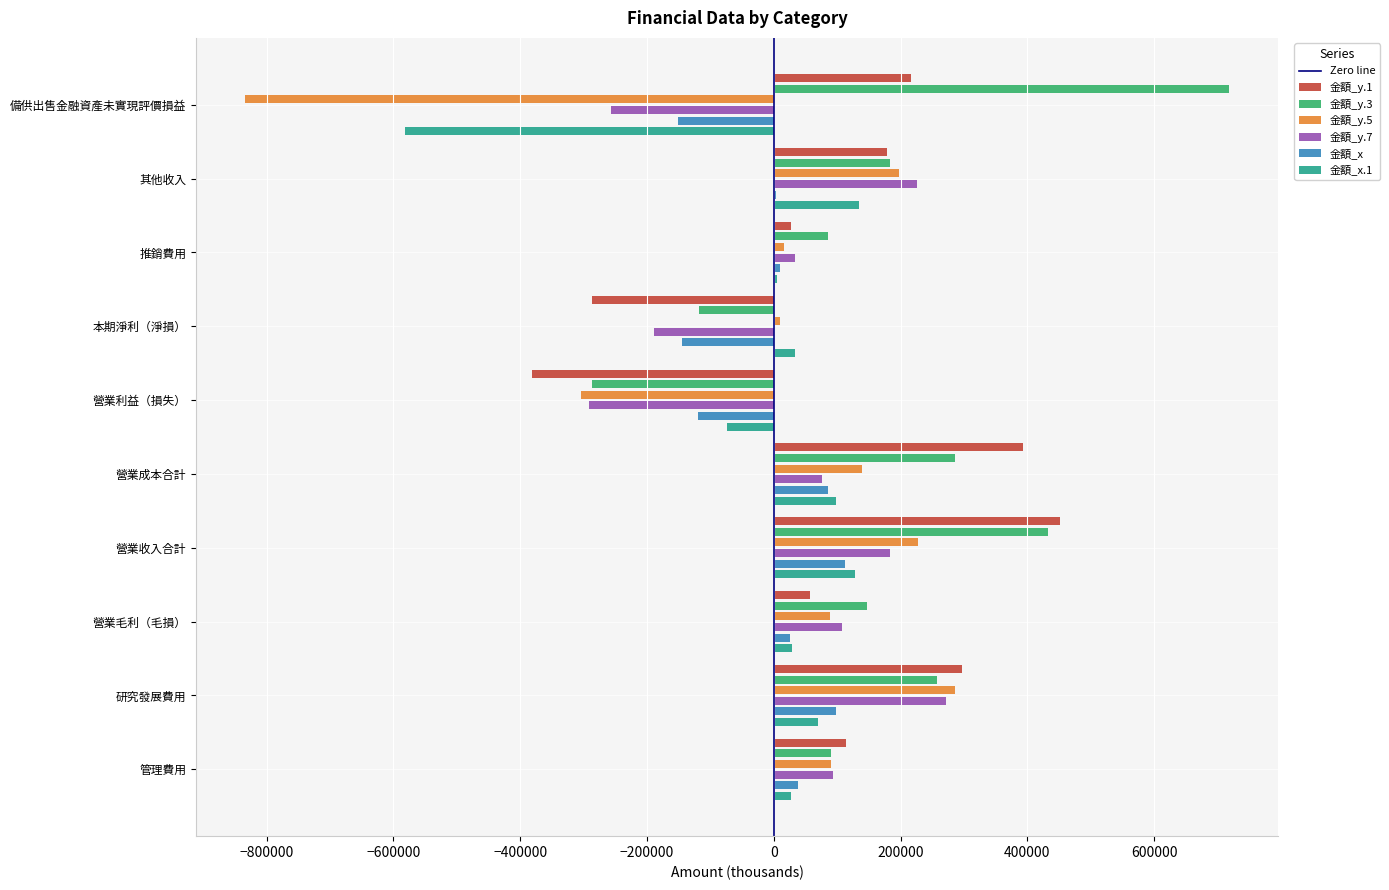

True or false: 金額_y.3 has a value of 87947 at 營業收入合計.

False